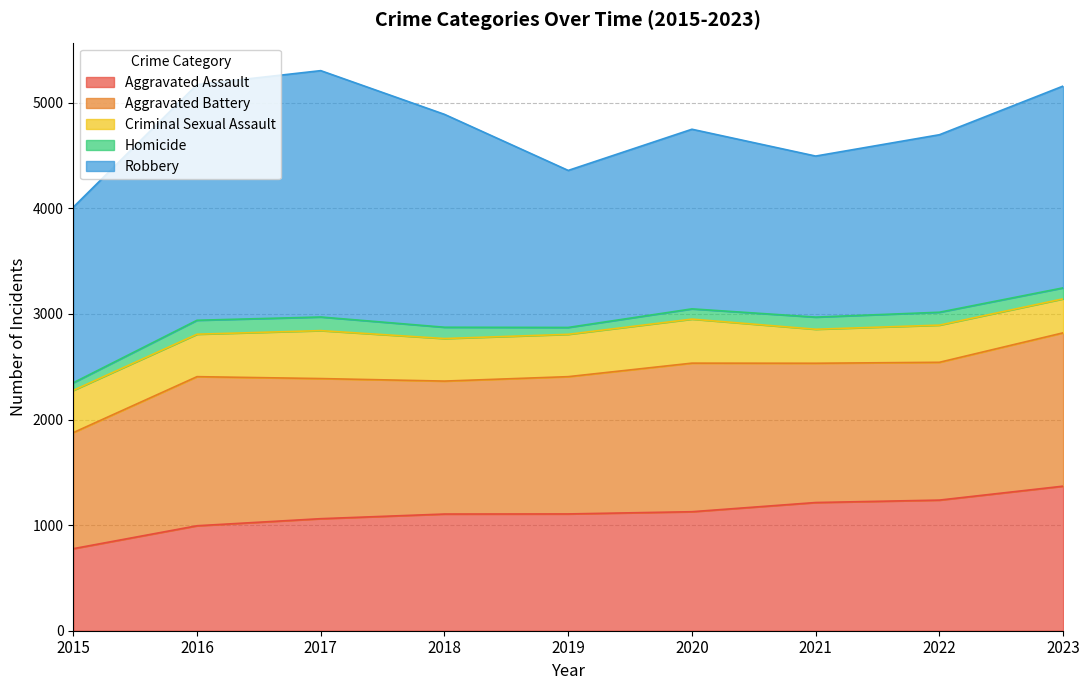

True or false: Homicide has a value of 107 at 2018.

True